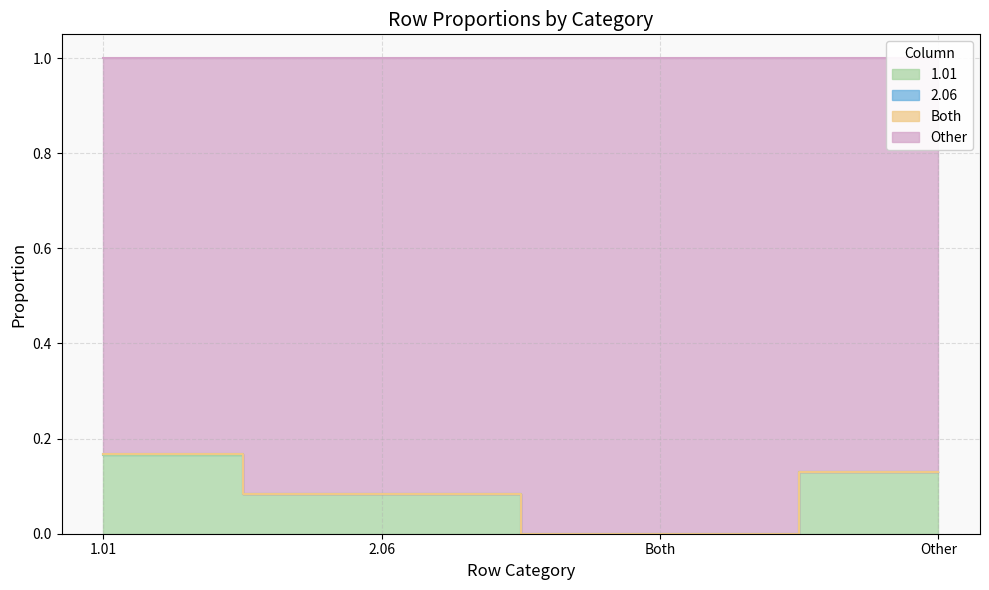

Where is Other nearest to the value 0?

Both